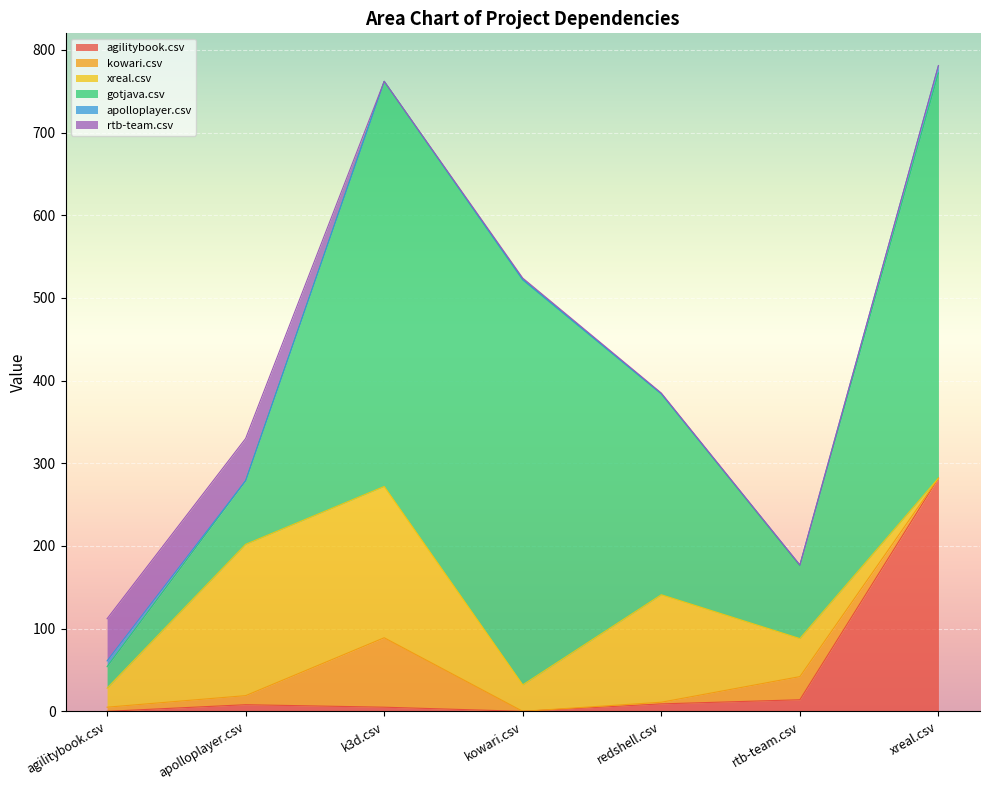

What is the difference between the second highest and second lowest values in the xreal.csv series?

160